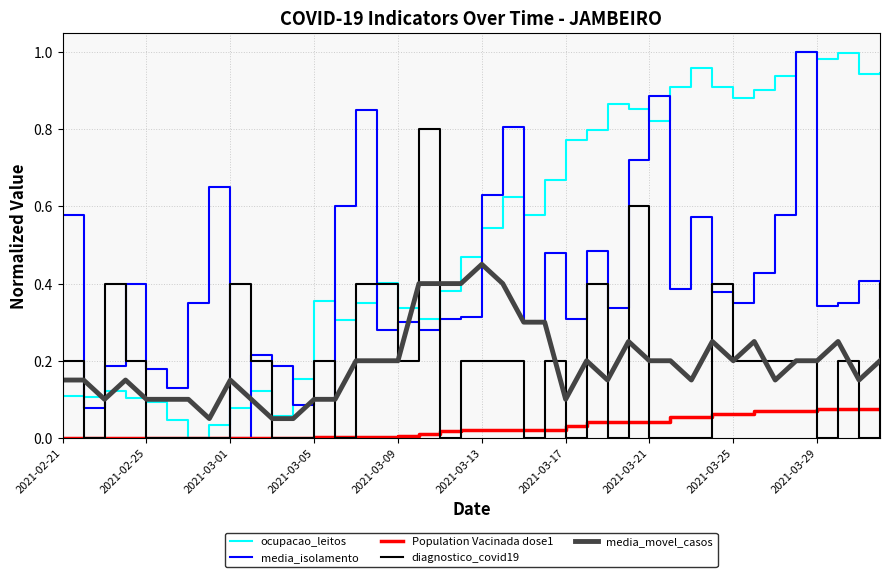

Does the chart have visible grid lines?

Yes